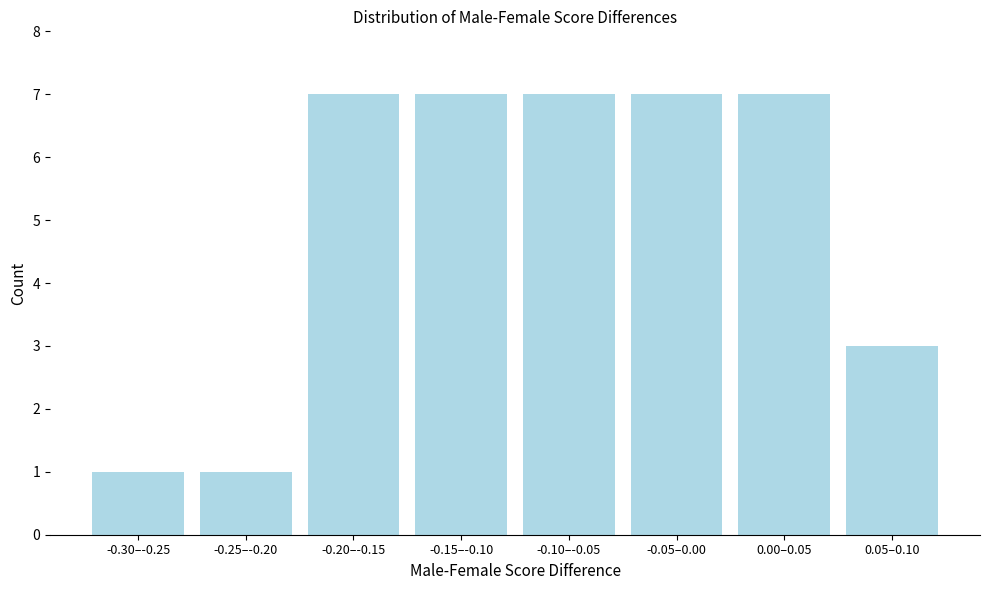

Reading left to right, extract all data points from this chart.

1	1	7	7	7	7	7	3